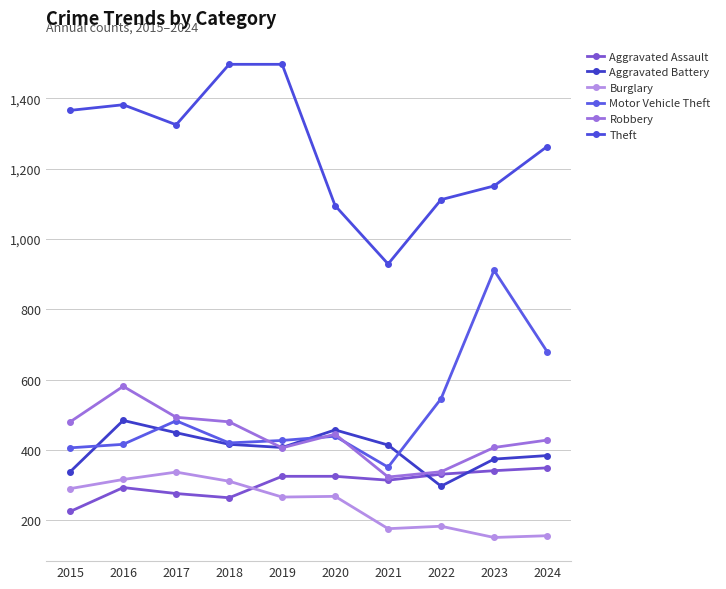

At which label does Aggravated Battery reach its minimum?

2022